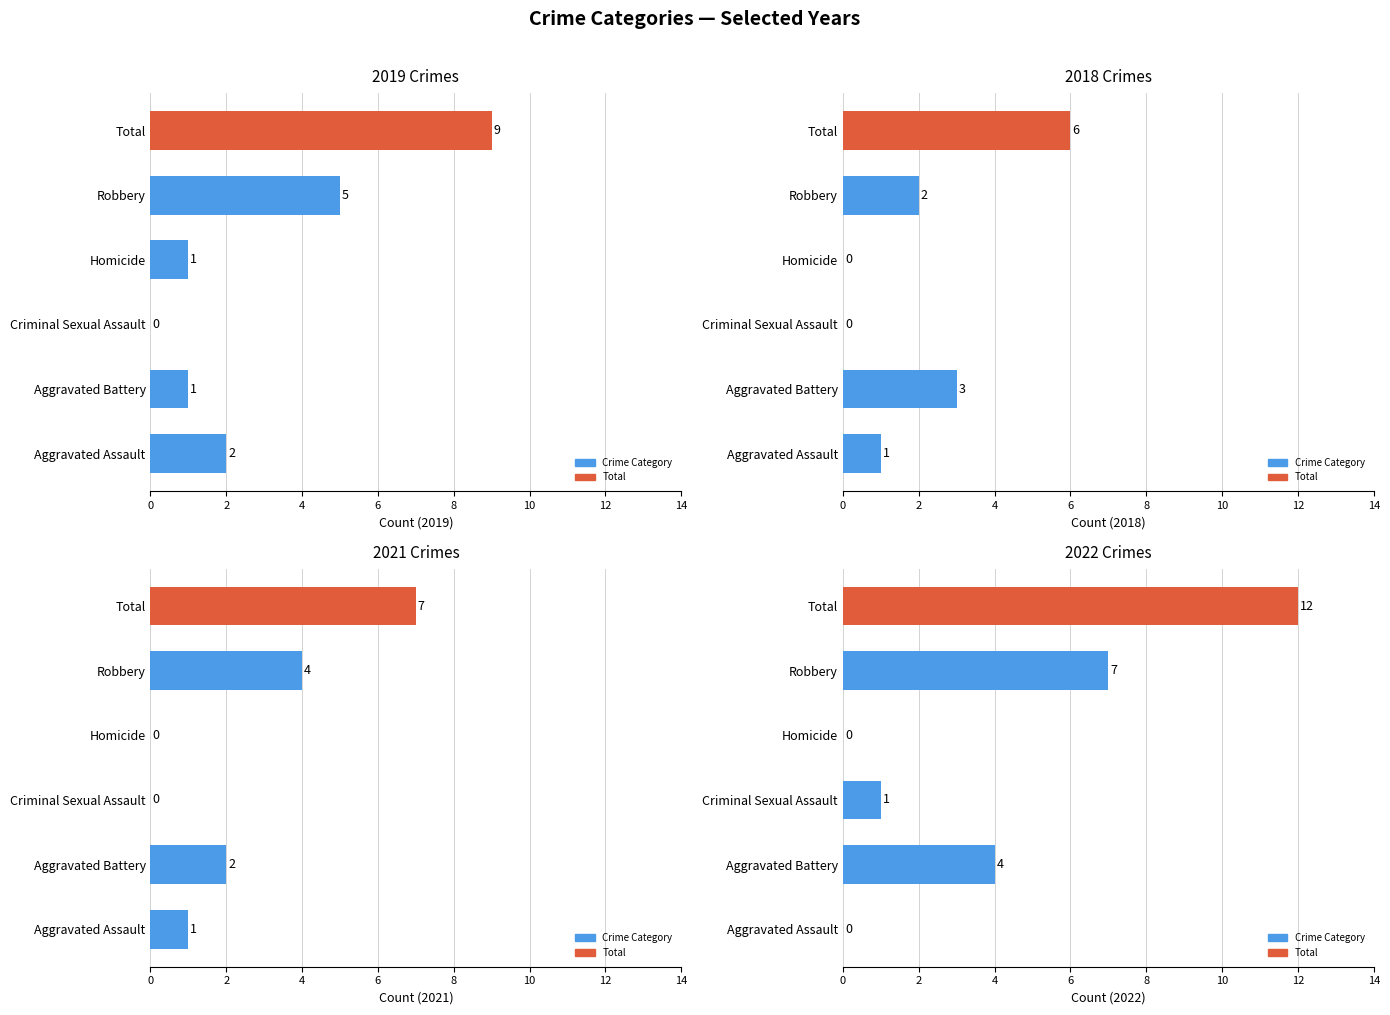

What is the approximate value of 2019 at Aggravated Assault?

2